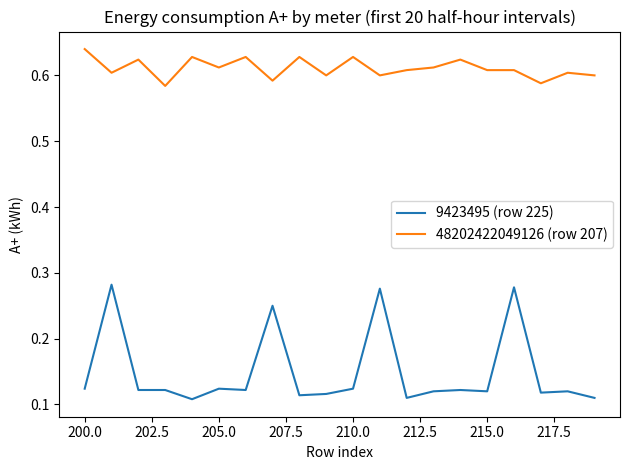

Is this an area chart (filled region under the line)?

No